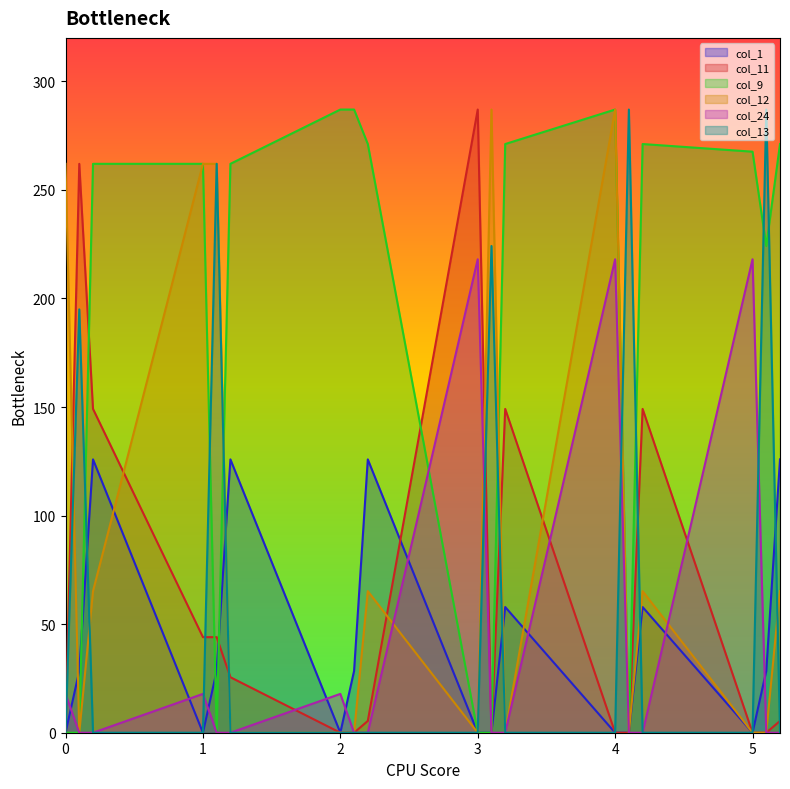

Is it true that col_13 equals 0.0 at 0?

True